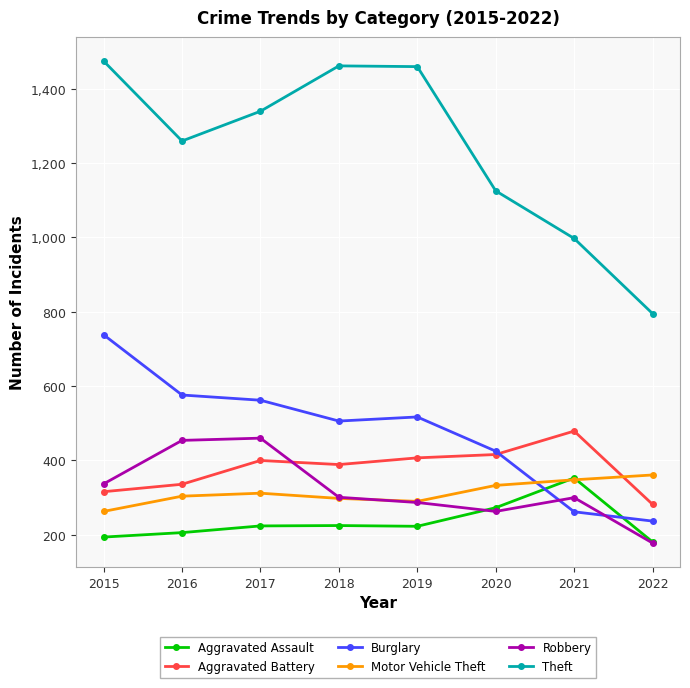

What is the difference between the maximum and second lowest values in the Burglary series?

476